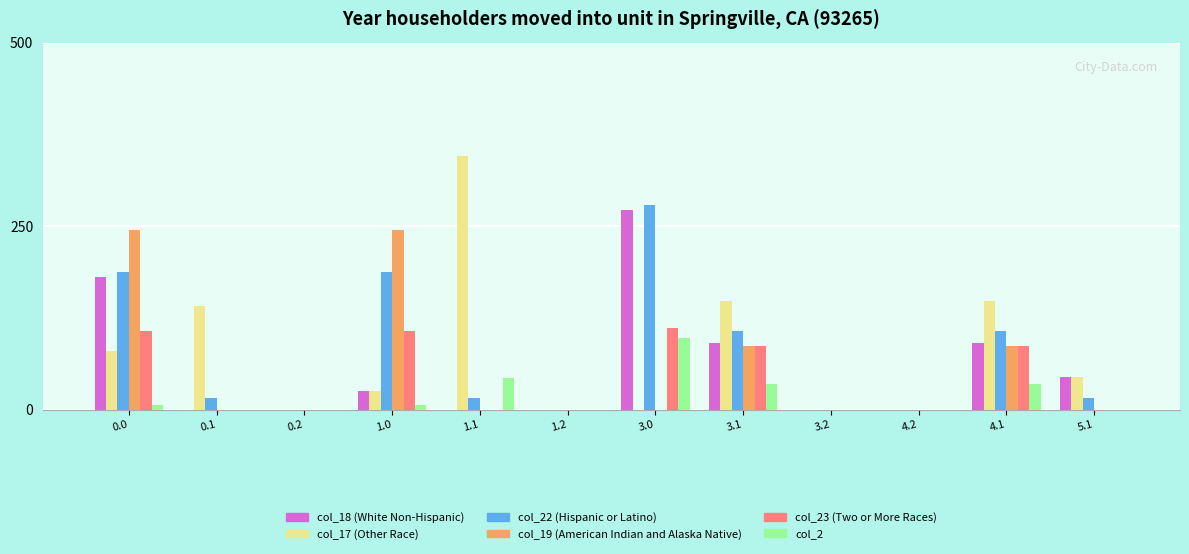

Does the chart contain stacked bars?

No